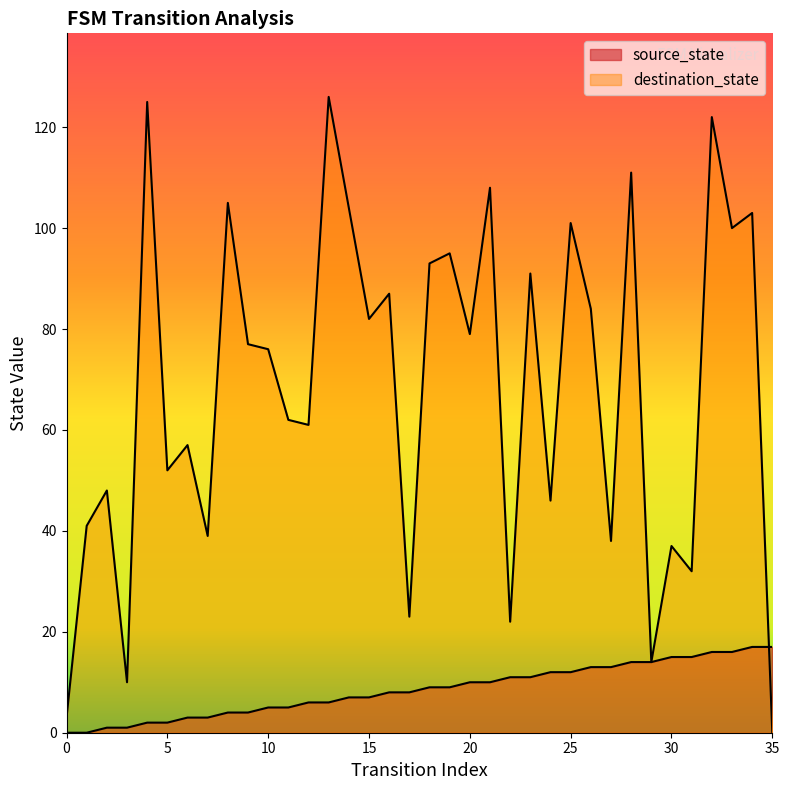

Is the value of destination_state at 10 greater than the value of source_state at 7?

Yes